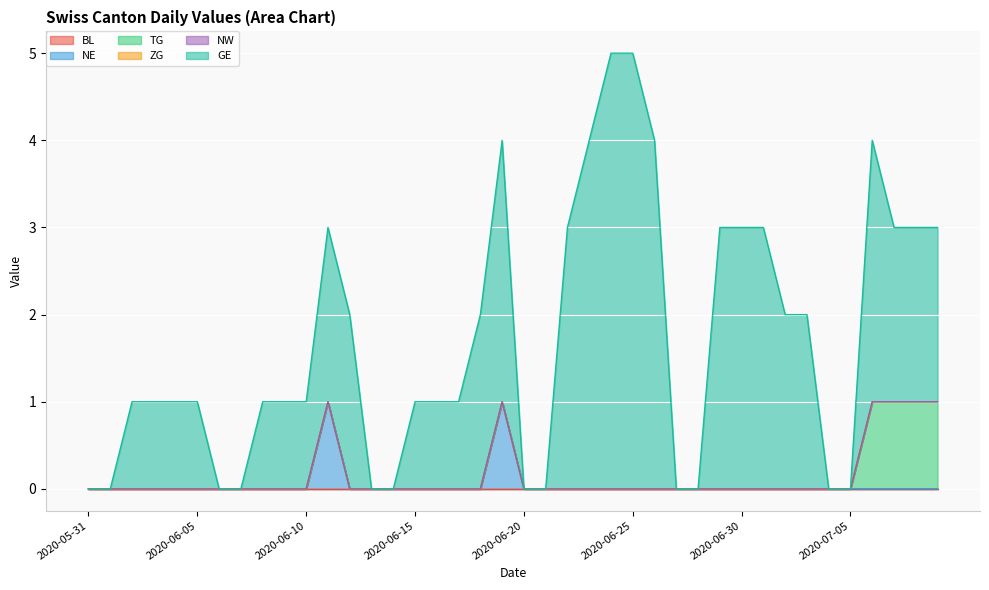

Where is NE nearest to the value 0?

2020-05-31